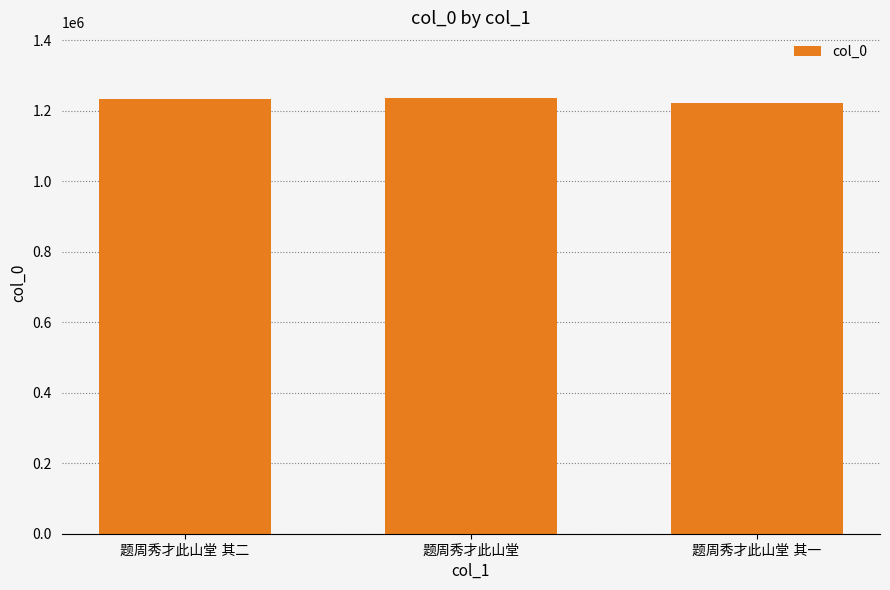

What is the sum of all values?

3694052